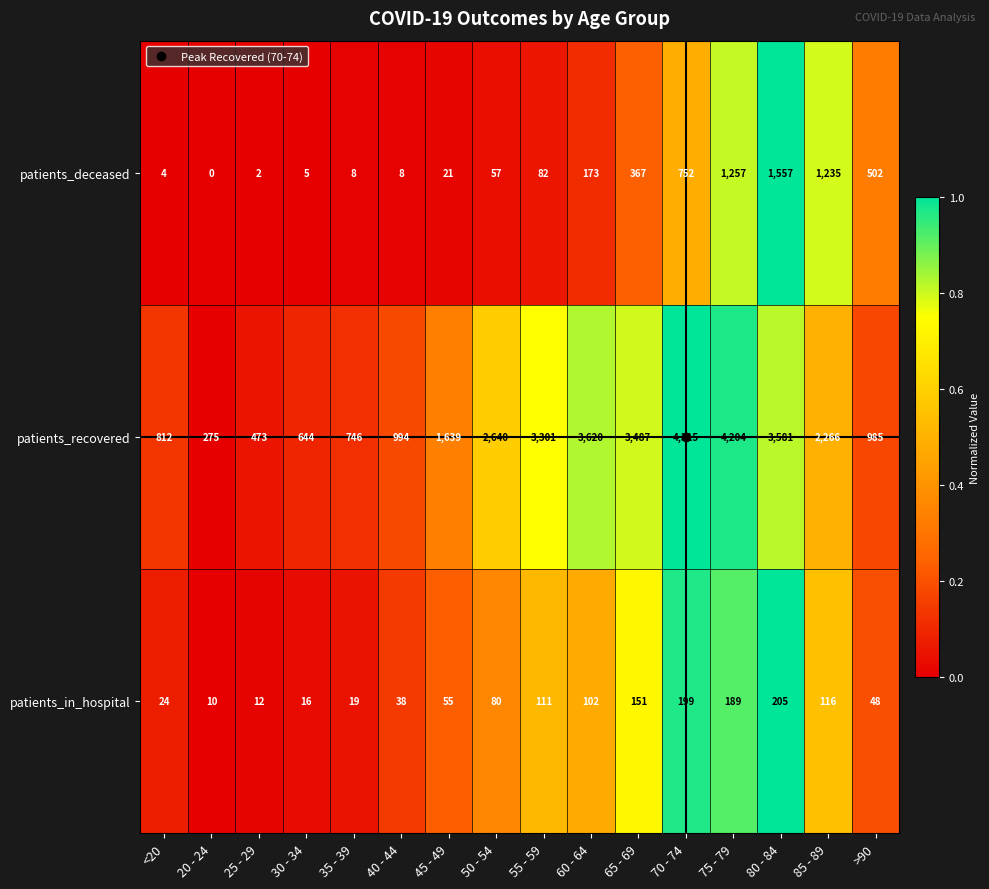

At which category is the sum across all series the highest?

75 - 79